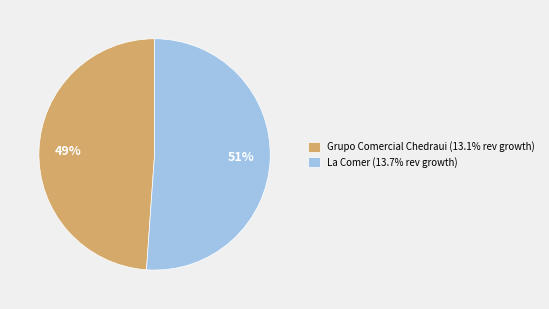

To the nearest percent, what portion does La Comer (13.7% rev growth) represent?

51%